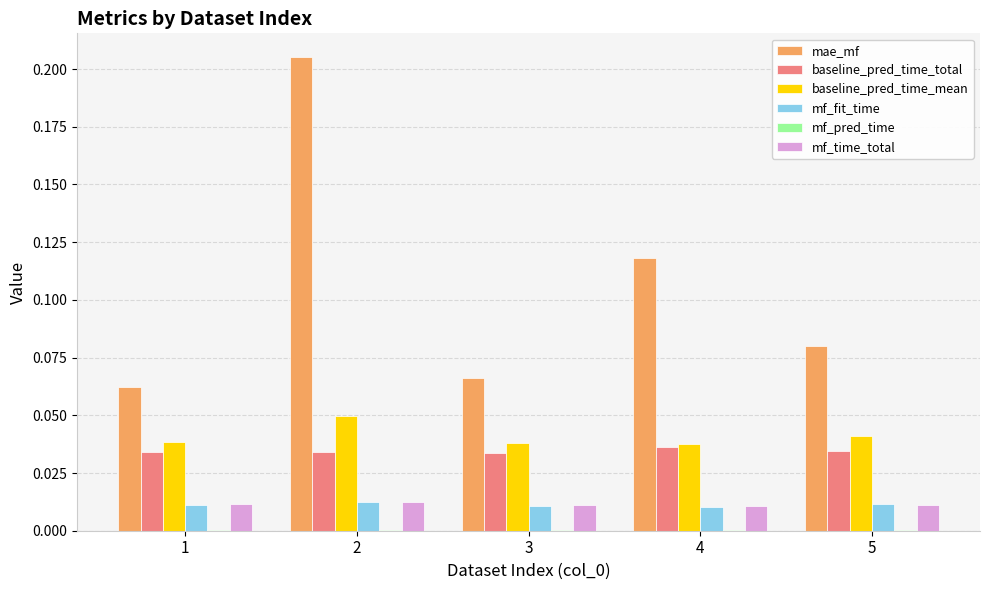

Which series changed the most between 2 and 3?

mae_mf